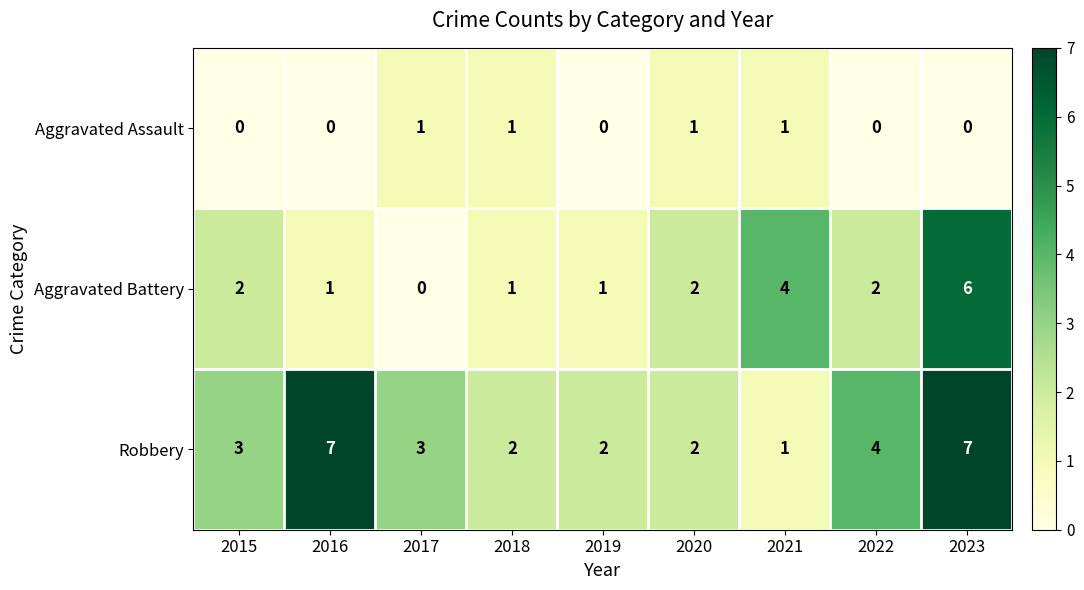

What is the greatest value displayed?

7